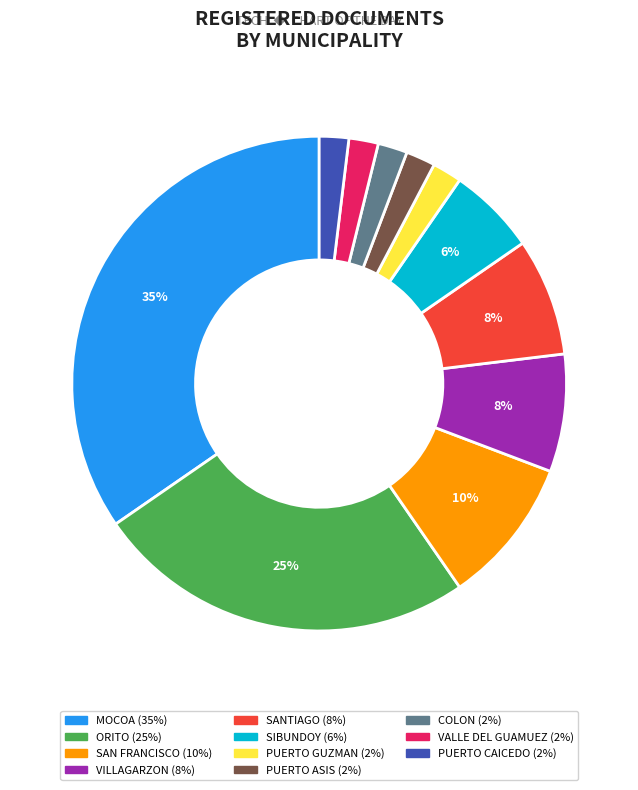

Does any single category account for the majority?

No